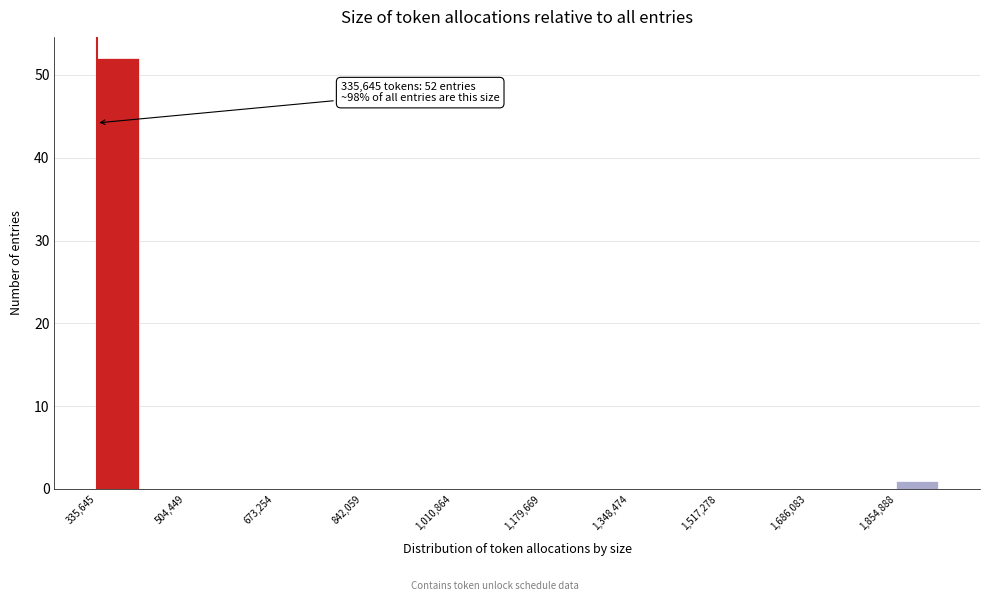

Which range on the x-axis has the tallest bar?

340000 to 420000